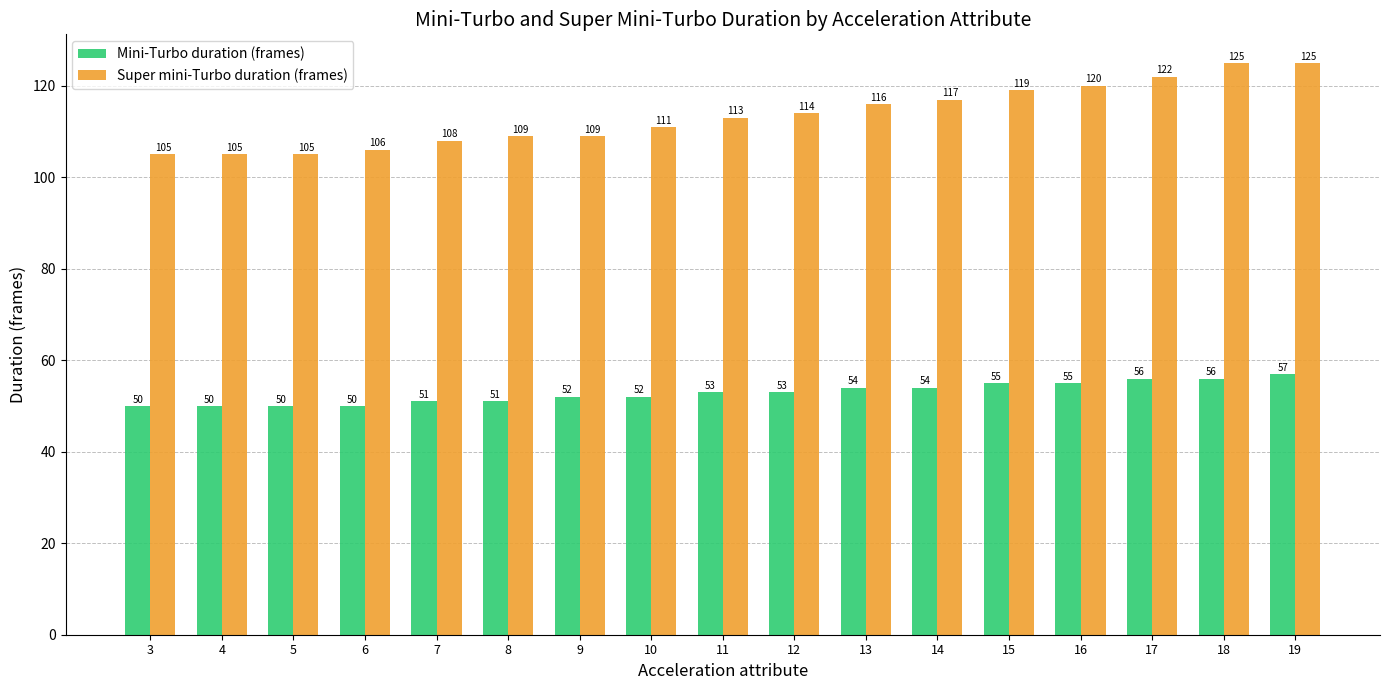

What is the difference between the second highest and minimum values in the Super mini-Turbo duration (frames) series?

20